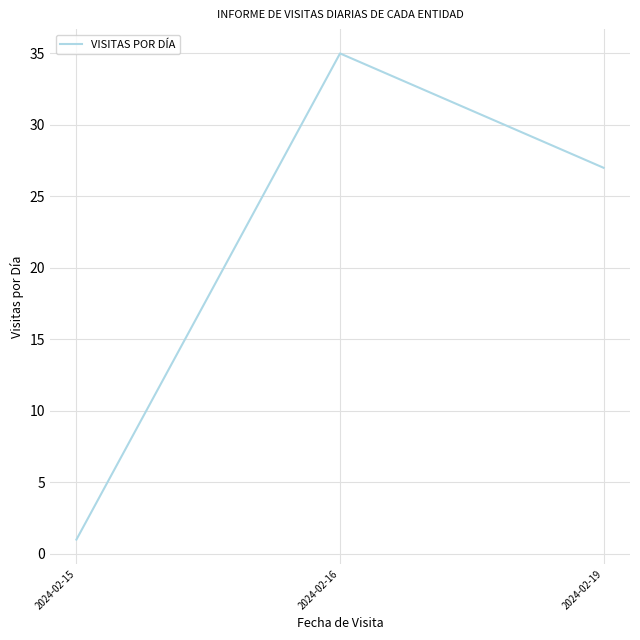

Is this an area chart (filled region under the line)?

No